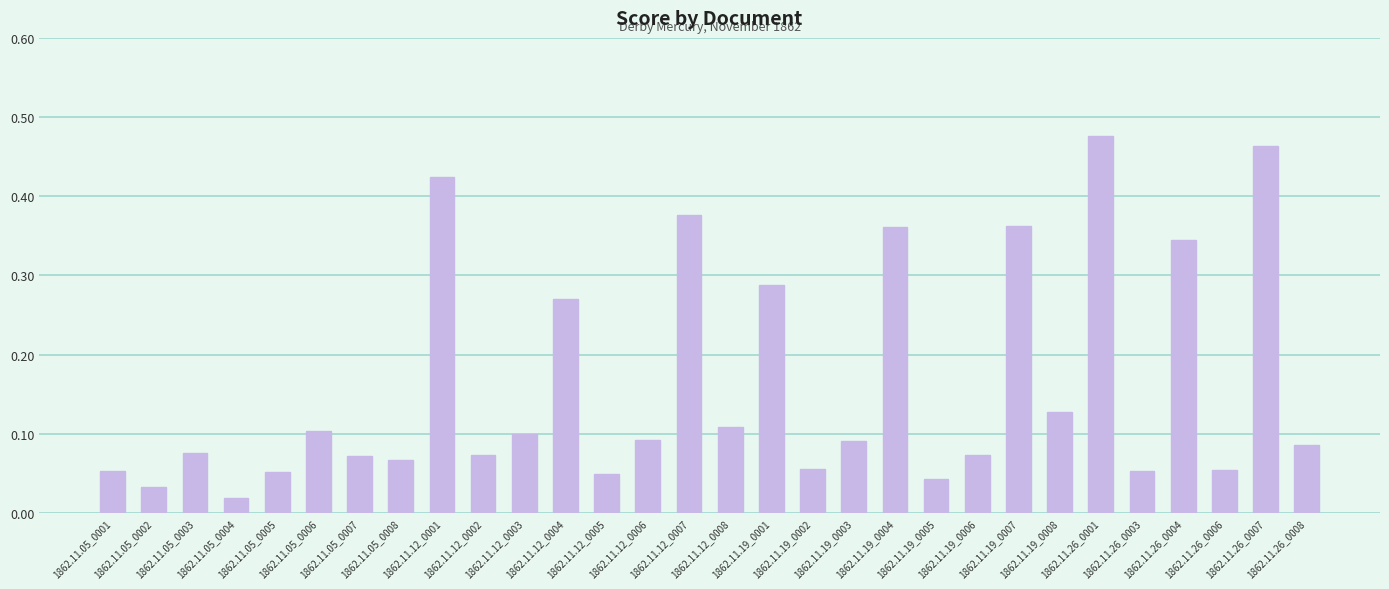

How many bars are there in total?

30